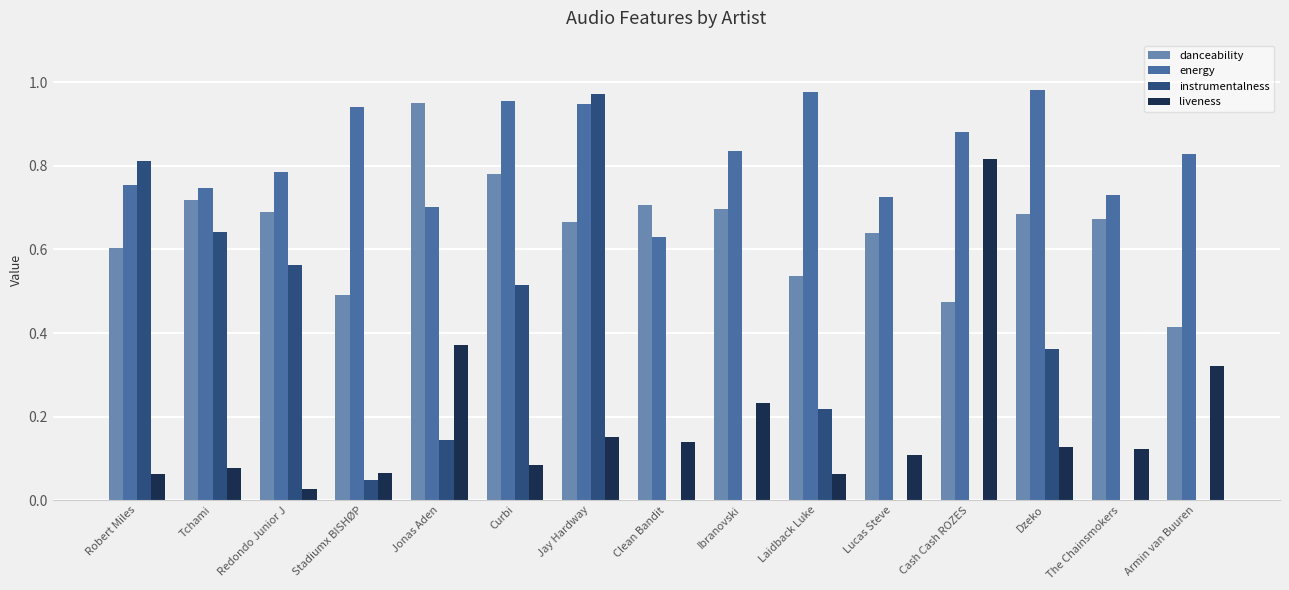

What is the sum of all danceability values?

9.7